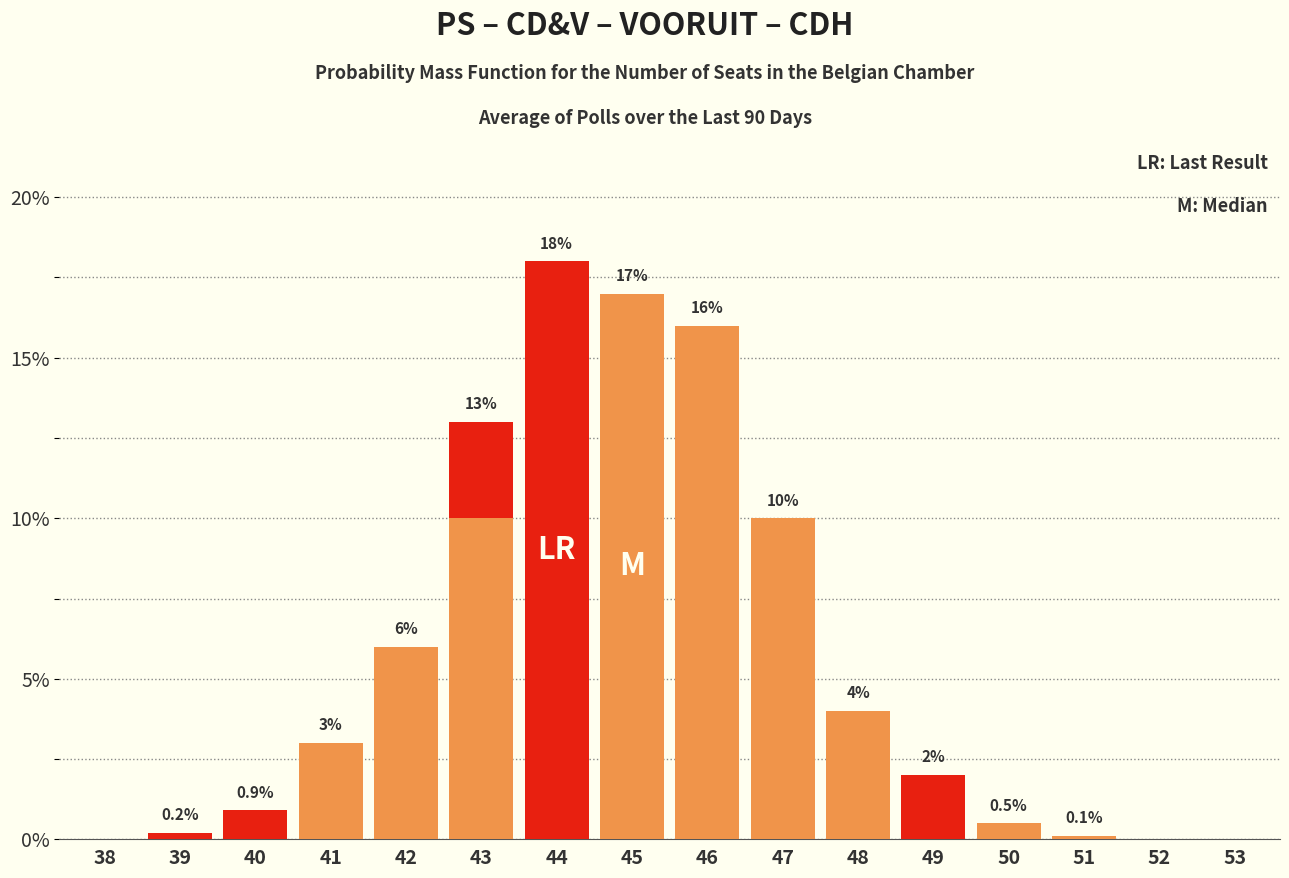

At 46, list the series in order from smallest to largest.

LR (Last Result), M (Median)